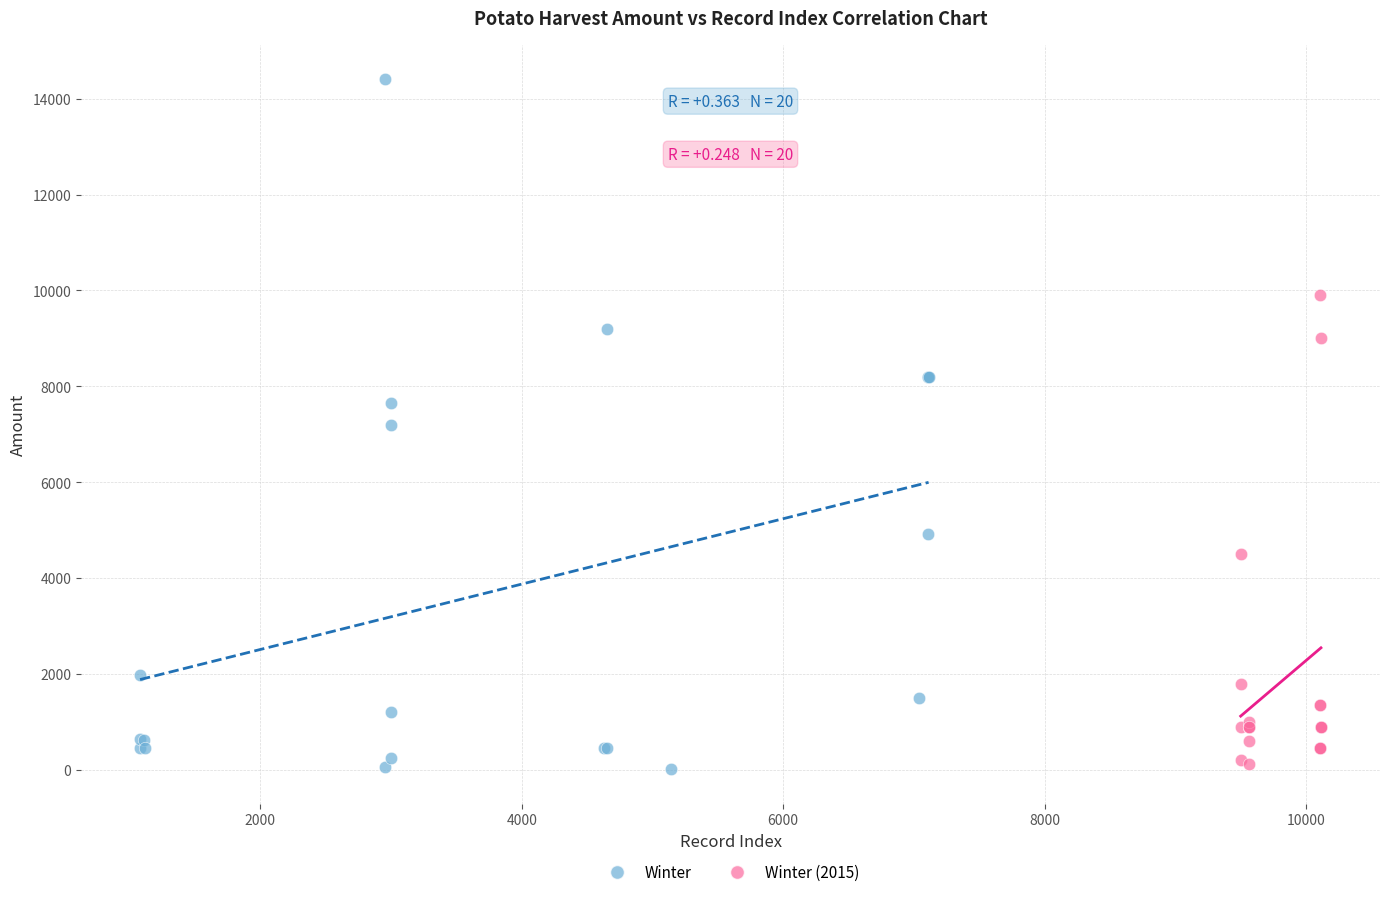

Which series has the widest spread of Y values?

Winter